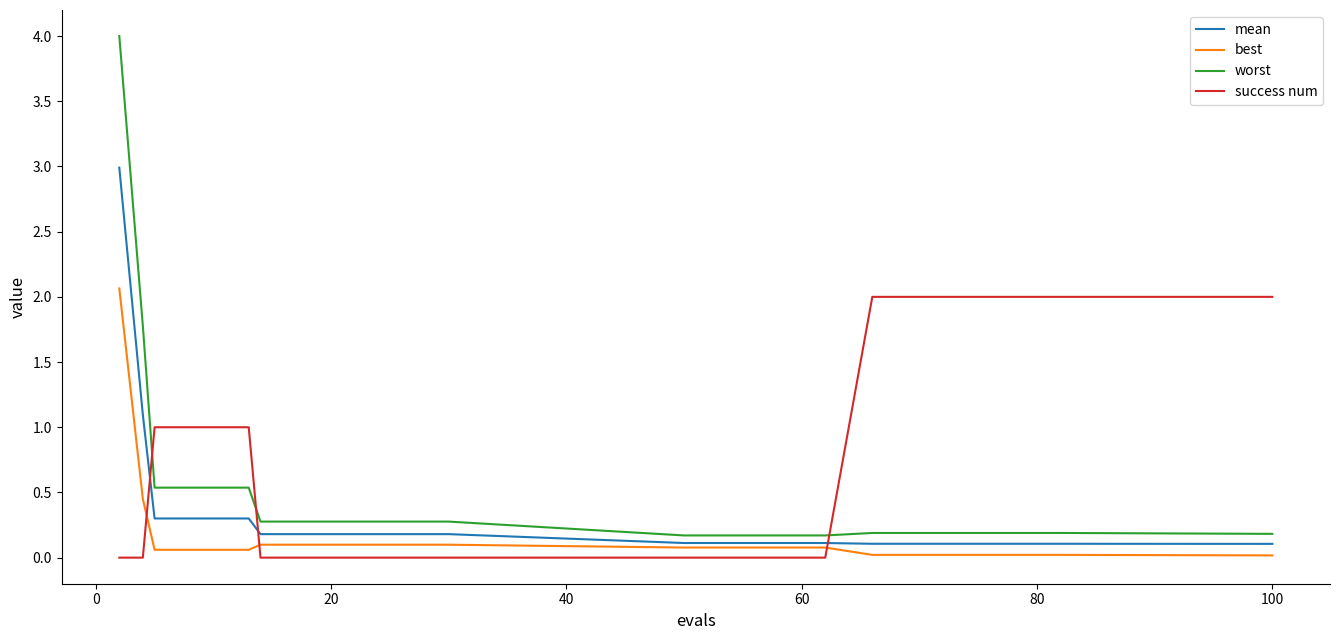

What is the maximum value for worst?

4.0